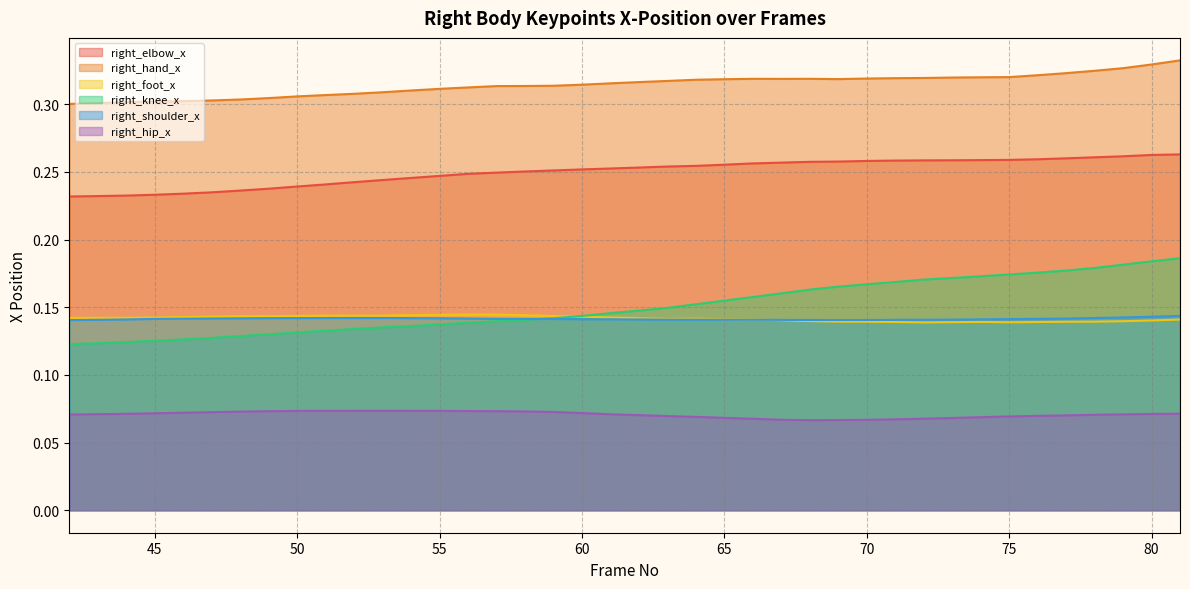

Reading right to left, extract all data points from this chart.

right_elbow_x: 0.3	0.3	0.3	0.3	0.3	0.3	0.3	0.3	0.3	0.3	0.3	0.3	0.3	0.3	0.3	0.3	0.3	0.3	0.3	0.3	0.3	0.3	0.3	0.3	0.2	0.2	0.2	0.2	0.2	0.2	0.2	0.2	0.2	0.2	0.2	0.2	0.2	0.2	0.2	0.2
right_hand_x: 0.3	0.3	0.3	0.3	0.3	0.3	0.3	0.3	0.3	0.3	0.3	0.3	0.3	0.3	0.3	0.3	0.3	0.3	0.3	0.3	0.3	0.3	0.3	0.3	0.3	0.3	0.3	0.3	0.3	0.3	0.3	0.3	0.3	0.3	0.3	0.3	0.3	0.3	0.3	0.3
right_foot_x: 0.1	0.1	0.1	0.1	0.1	0.1	0.1	0.1	0.1	0.1	0.1	0.1	0.1	0.1	0.1	0.1	0.1	0.1	0.1	0.1	0.1	0.1	0.1	0.1	0.1	0.1	0.1	0.1	0.1	0.1	0.1	0.1	0.1	0.1	0.1	0.1	0.1	0.1	0.1	0.1
right_knee_x: 0.2	0.2	0.2	0.2	0.2	0.2	0.2	0.2	0.2	0.2	0.2	0.2	0.2	0.2	0.2	0.2	0.2	0.2	0.1	0.1	0.1	0.1	0.1	0.1	0.1	0.1	0.1	0.1	0.1	0.1	0.1	0.1	0.1	0.1	0.1	0.1	0.1	0.1	0.1	0.1
right_shoulder_x: 0.1	0.1	0.1	0.1	0.1	0.1	0.1	0.1	0.1	0.1	0.1	0.1	0.1	0.1	0.1	0.1	0.1	0.1	0.1	0.1	0.1	0.1	0.1	0.1	0.1	0.1	0.1	0.1	0.1	0.1	0.1	0.1	0.1	0.1	0.1	0.1	0.1	0.1	0.1	0.1
right_hip_x: 0.1	0.1	0.1	0.1	0.1	0.1	0.1	0.1	0.1	0.1	0.1	0.1	0.1	0.1	0.1	0.1	0.1	0.1	0.1	0.1	0.1	0.1	0.1	0.1	0.1	0.1	0.1	0.1	0.1	0.1	0.1	0.1	0.1	0.1	0.1	0.1	0.1	0.1	0.1	0.1